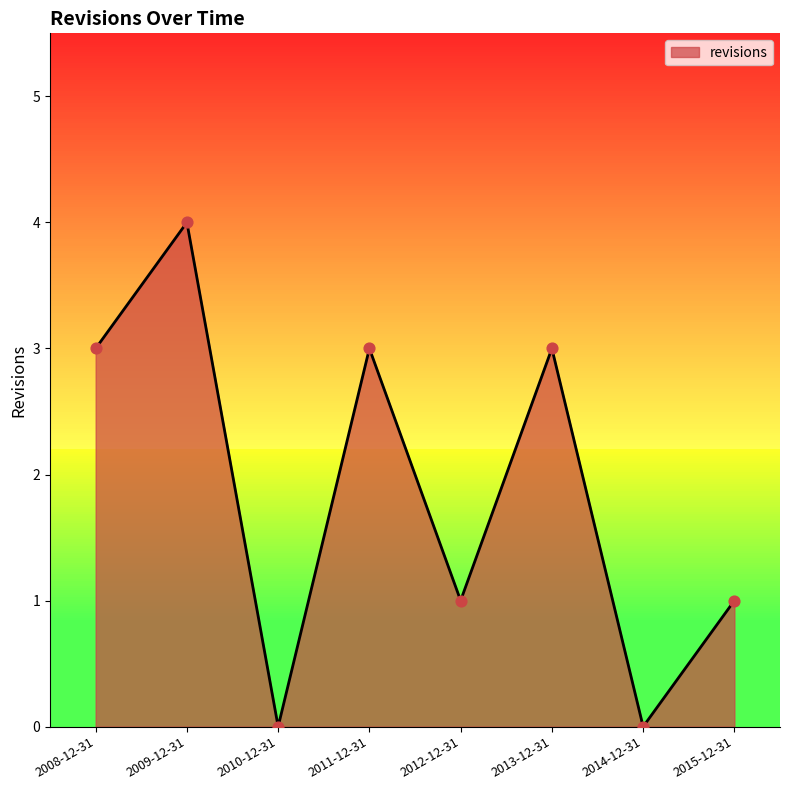

Approximately how many times larger is the value at 2015-12-31 compared to 2011-12-31?

0.3